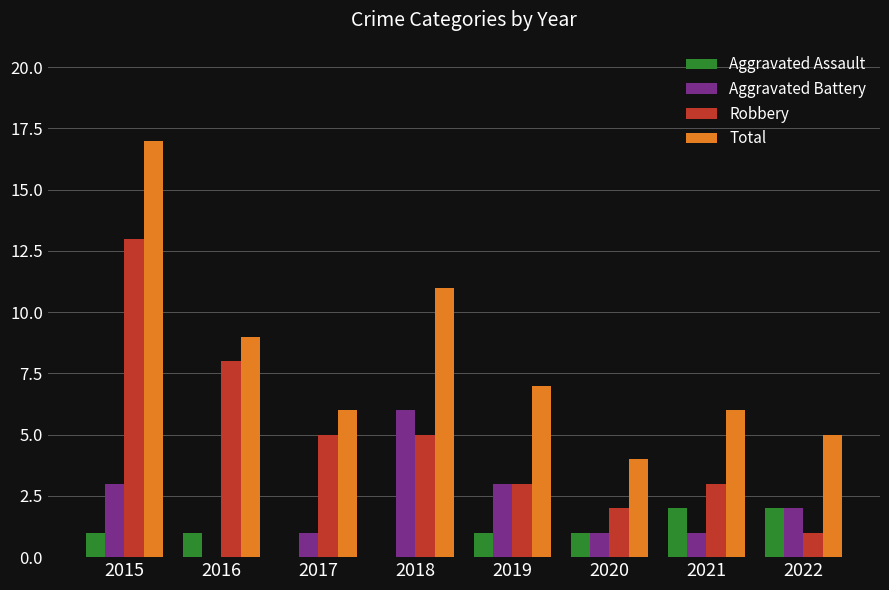

What is the maximum value shown in the chart?

17